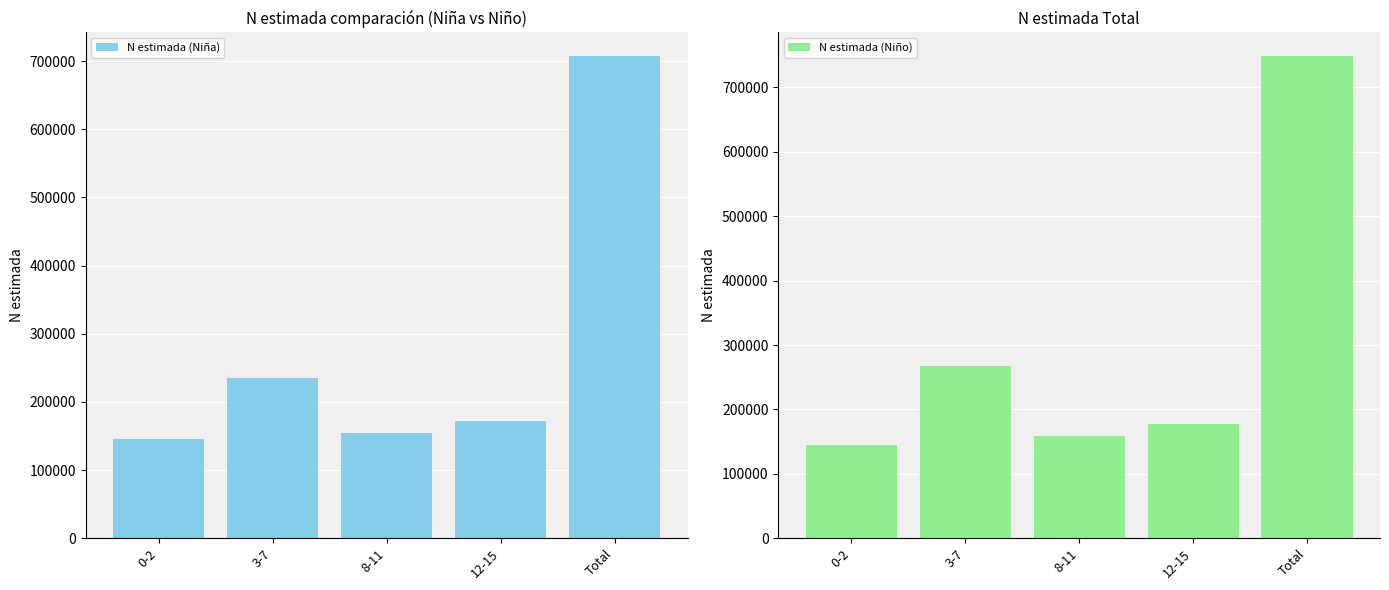

Rank the series at 12-15 from lowest to highest value.

N estimada (Niña), N estimada (Niño)